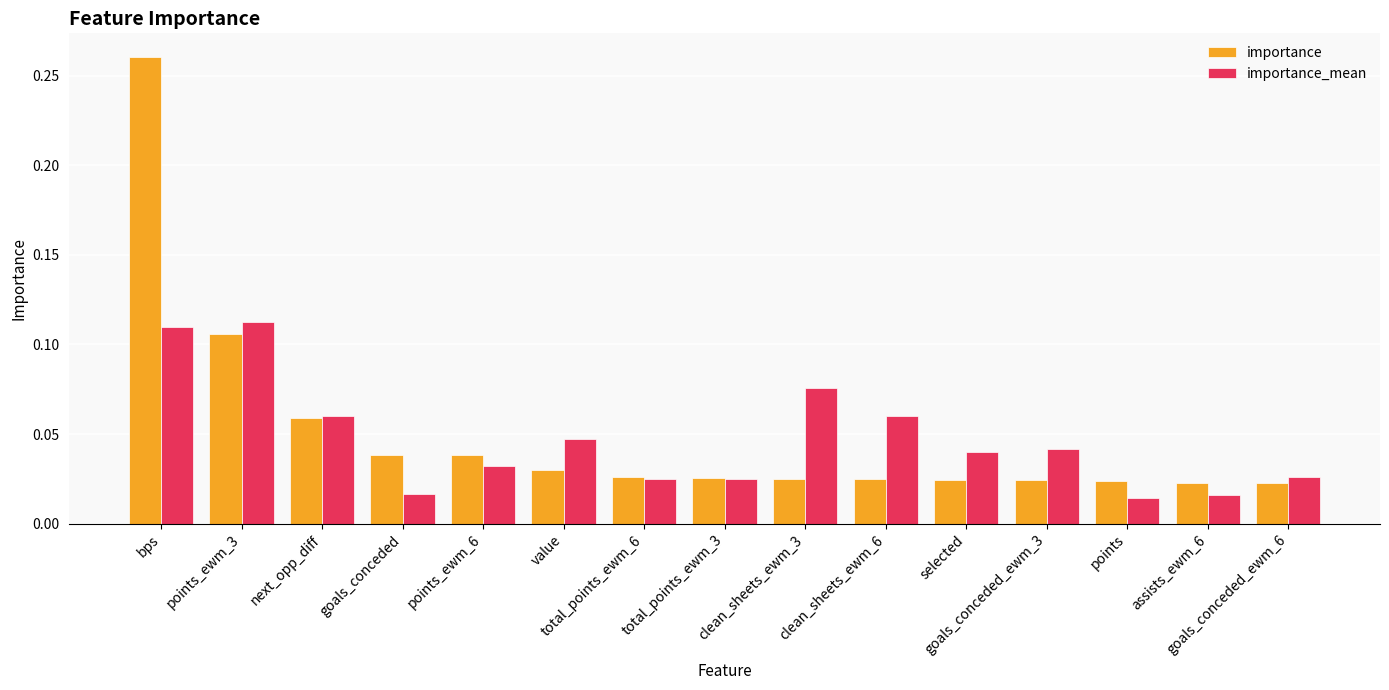

At assists_ewm_6, list the series in order from largest to smallest.

importance, importance_mean